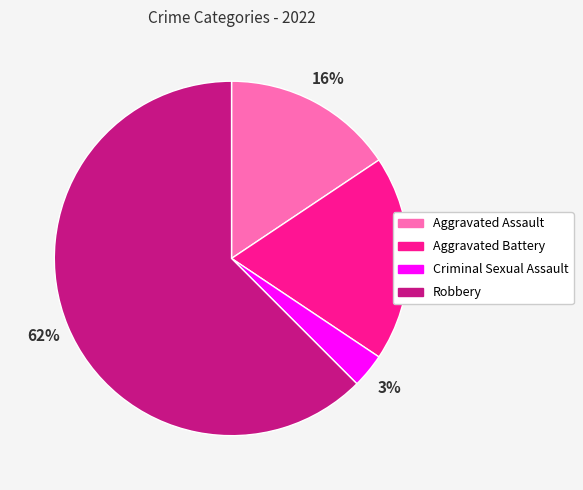

Approximately how many times larger is the value at Criminal Sexual Assault compared to Aggravated Assault?

0.2